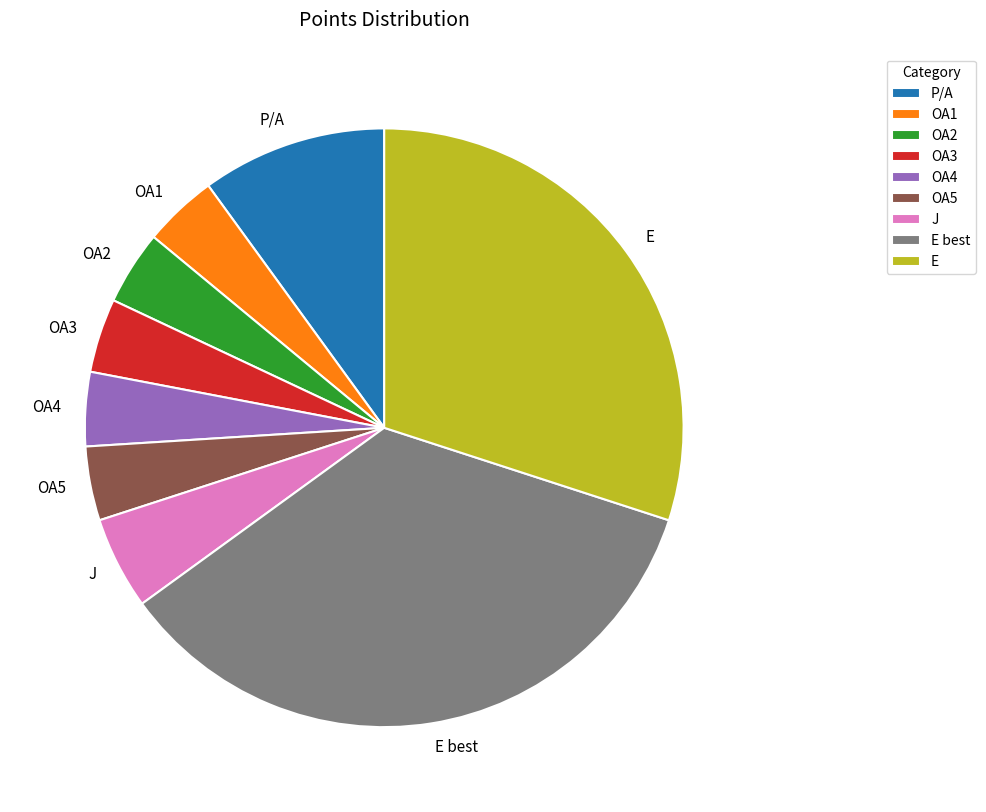

True or false: J accounts for 10% of the total.

False